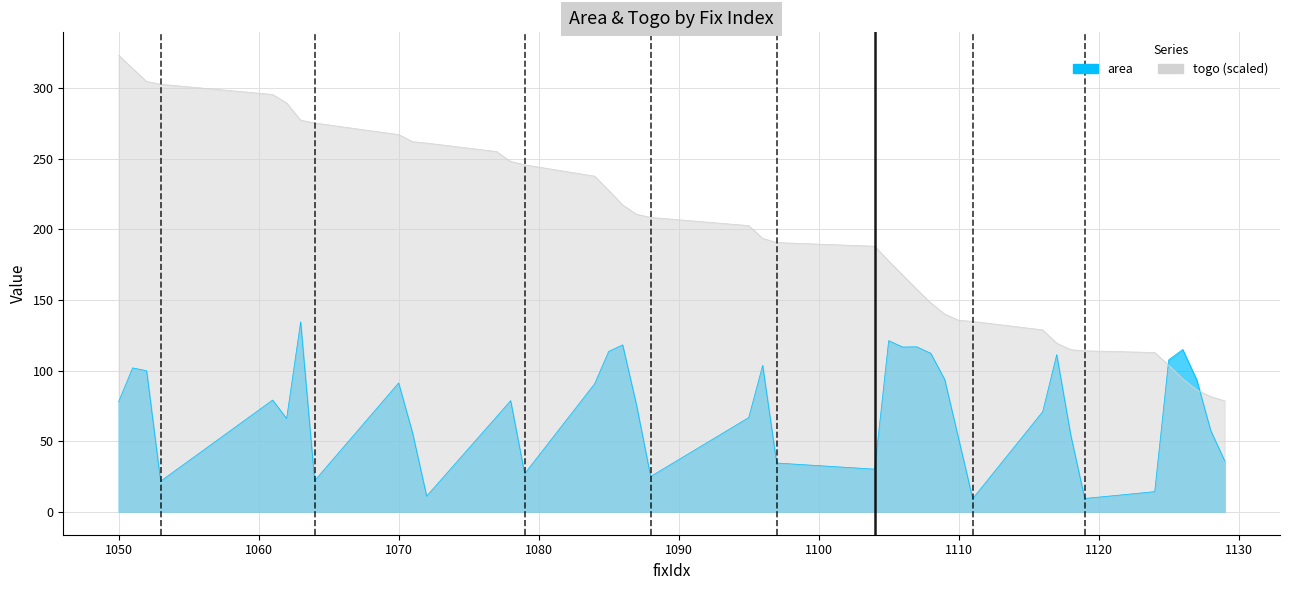

What is the average value of the togo series?

197.3